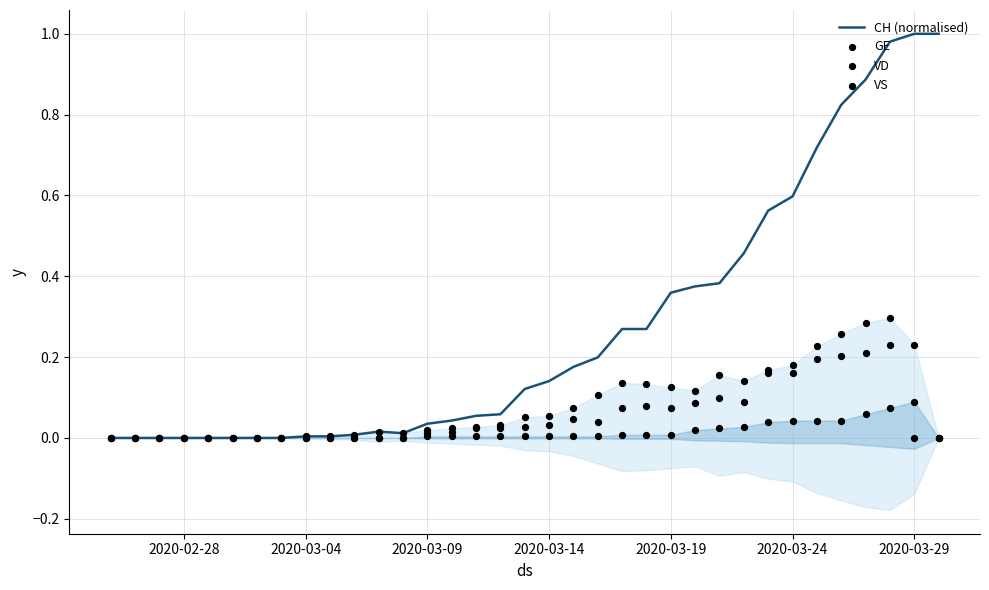

Which series has the widest spread of Y values?

CH (normalised)